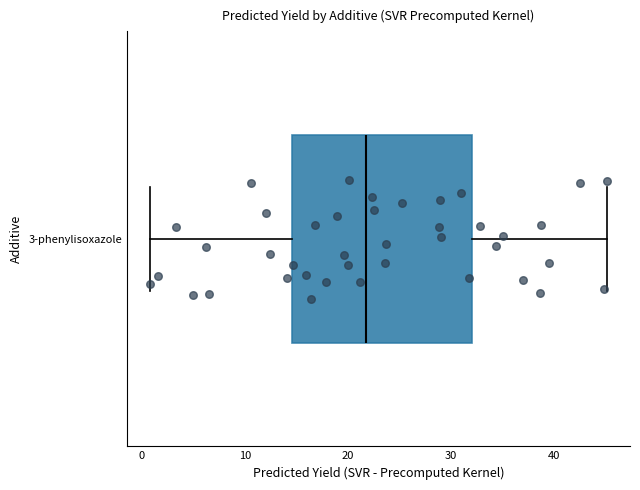

Transcribe this box plot: give where the median line is, the range the box spans, and where the two whiskers end, as read against the x-axis. The values are not printed on the chart, so give them approximately, as read against the axis.

median 22, box 15 to 32, whiskers 1 to 45